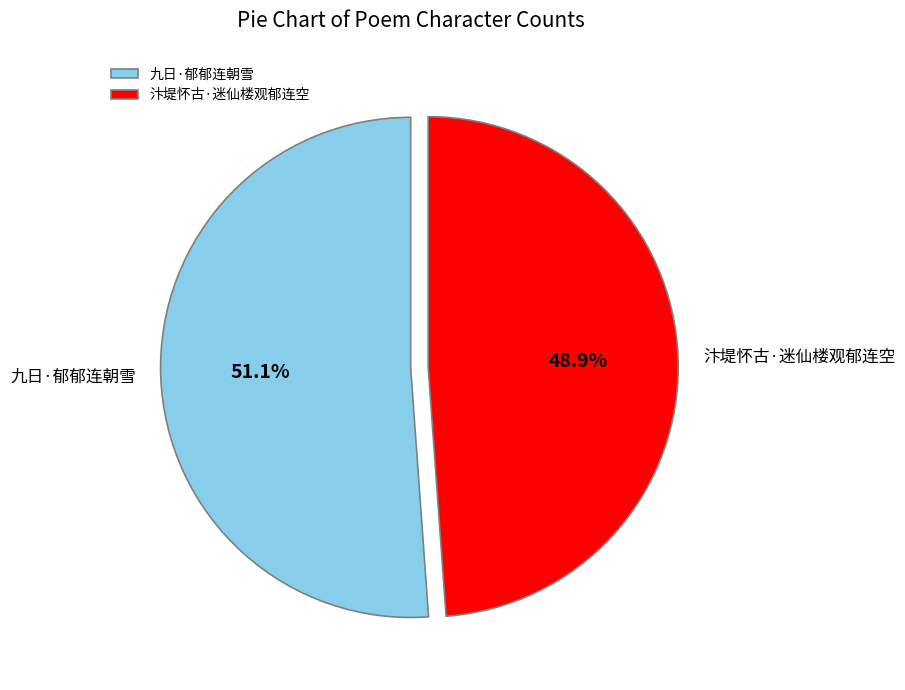

To the nearest percent, what percentage of the pie is 九日·郁郁连朝雪?

51%